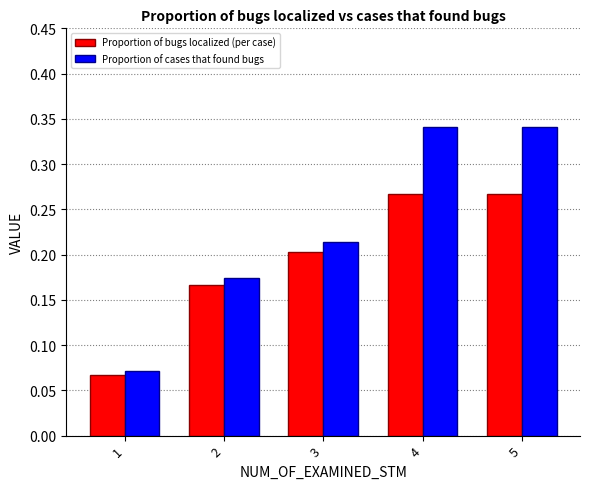

The Proportion of bugs localized (per case) series shows 0.2 at 2. True or false?

True